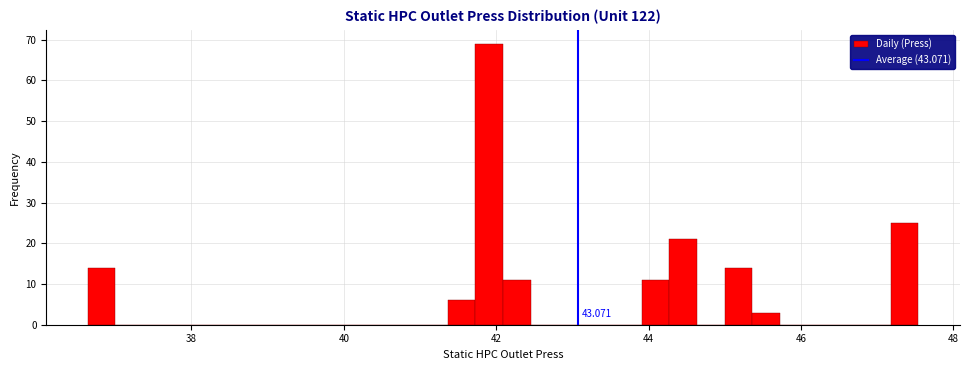

Around what value on the x-axis is the tallest bar? Give the approximate position of its centre, as read against the axis.

42.0